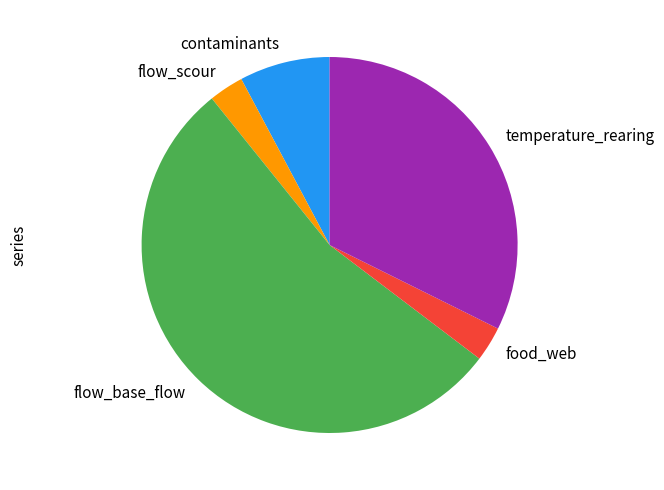

Does any single category account for the majority?

Yes